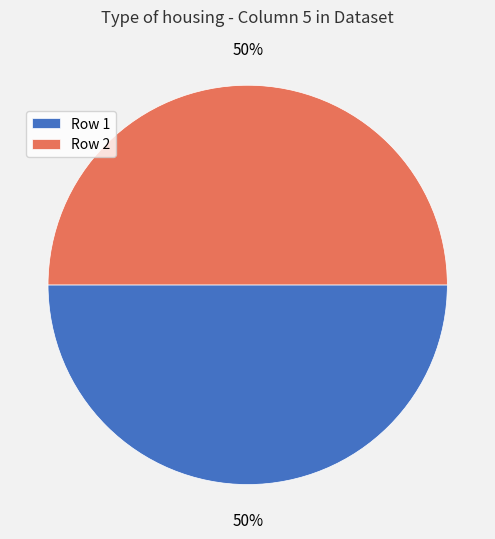

What percentage is the Row 2 slice, to the nearest percent?

50%